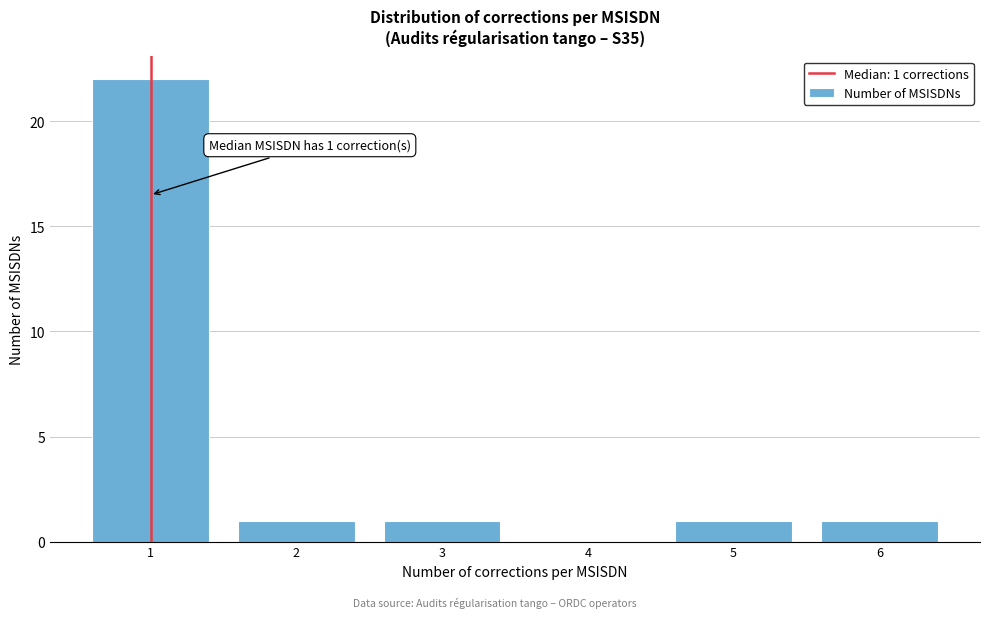

Which range on the x-axis has the tallest bar?

0.5 to 1.5